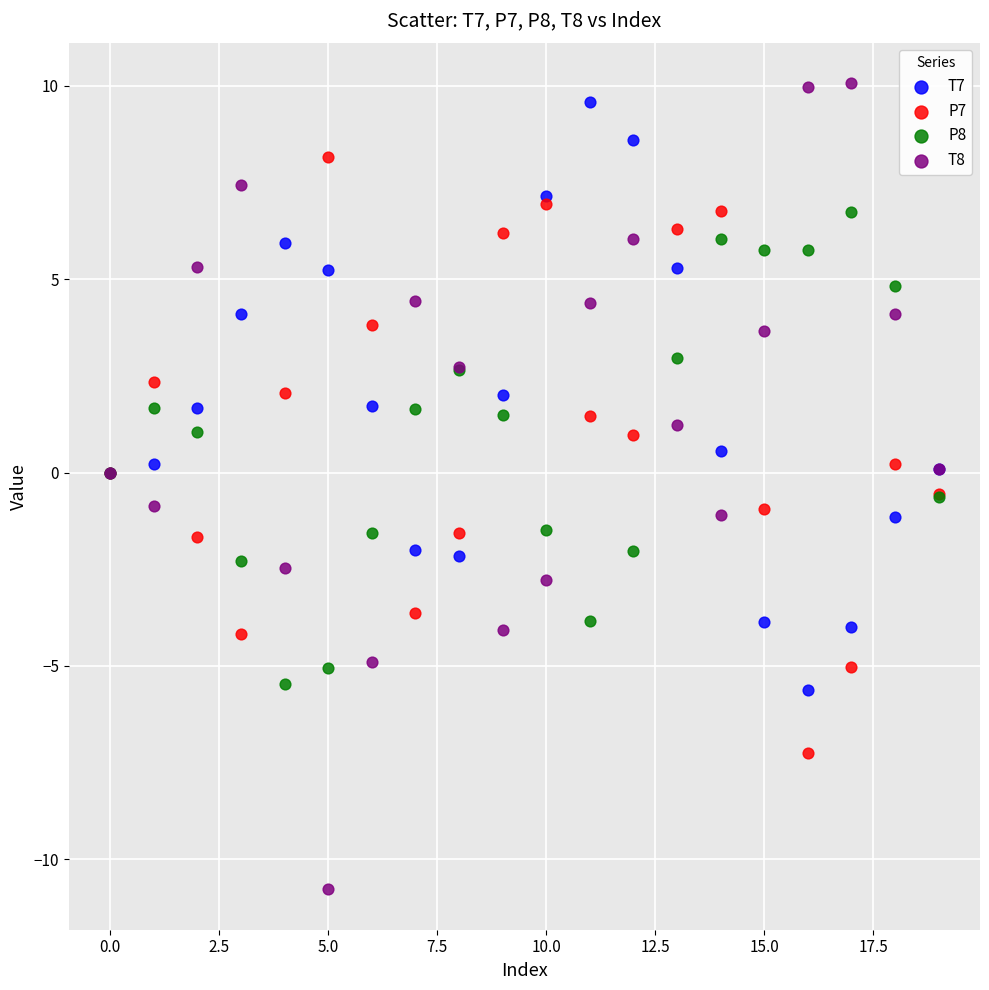

What are all the series names shown in the legend?

T7, P7, P8, T8